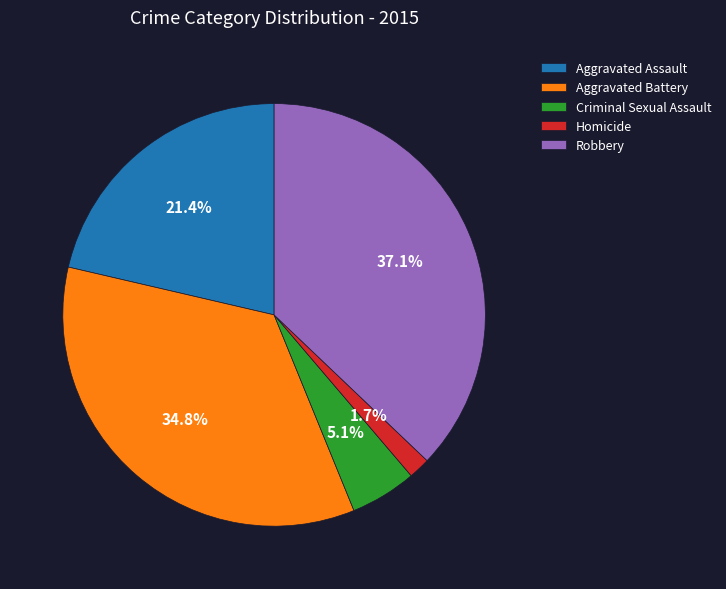

To the nearest percent, what is the combined percentage of Aggravated Battery and Aggravated Assault?

56%